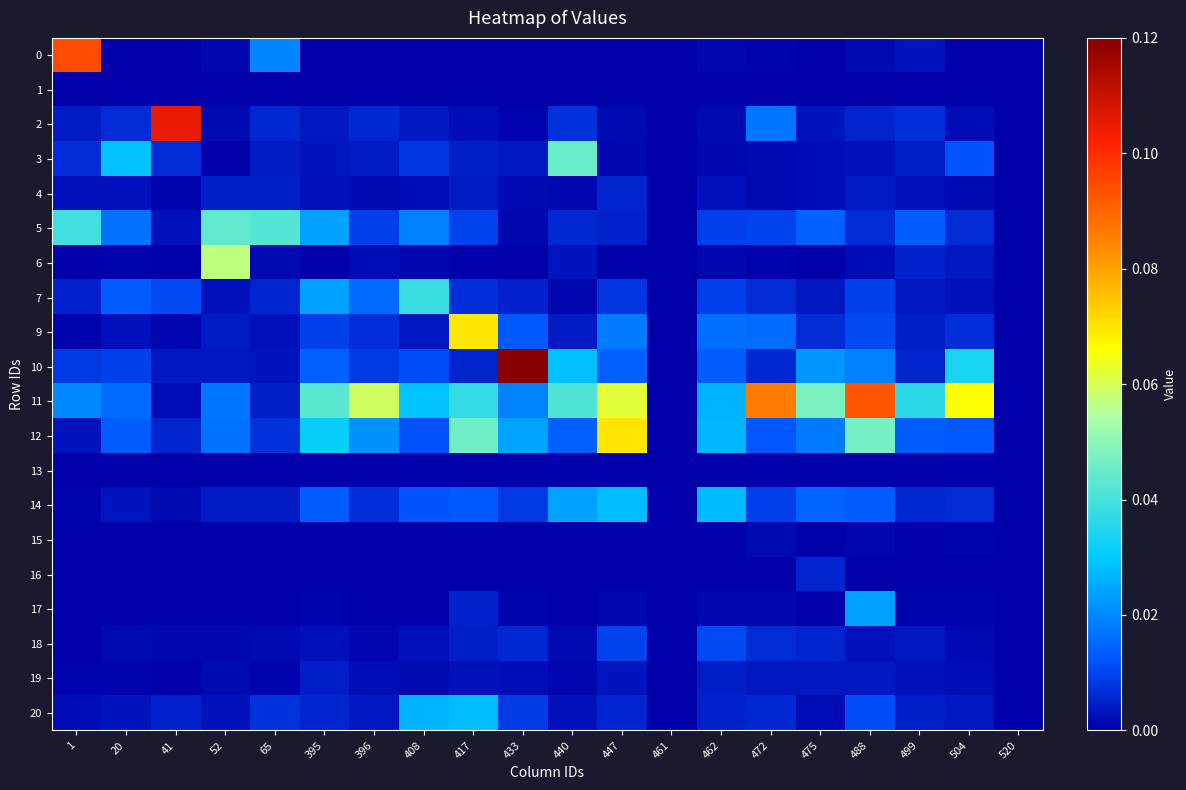

How many series are shown in this chart?

20